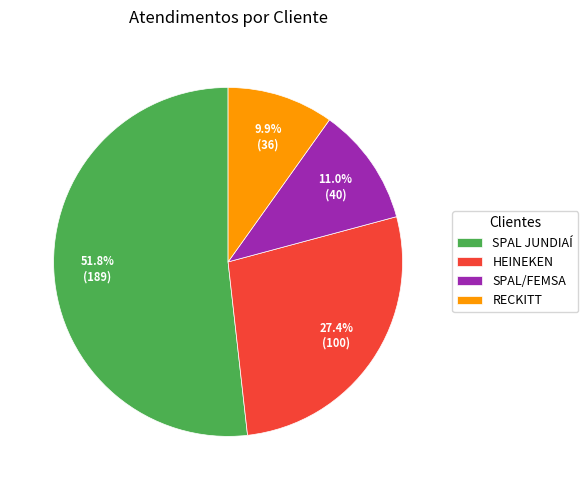

What is the largest slice in the pie chart?

SPAL JUNDIAÍ